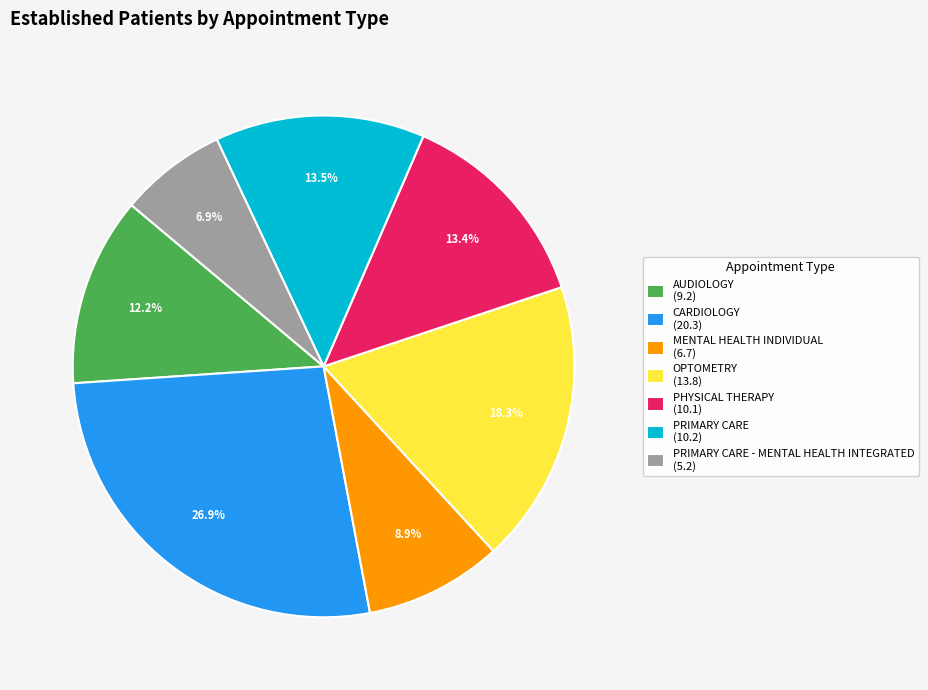

What percentage do PRIMARY CARE - MENTAL HEALTH INTEGRATED (5.2) and PRIMARY CARE (10.2) together represent?

20.4%